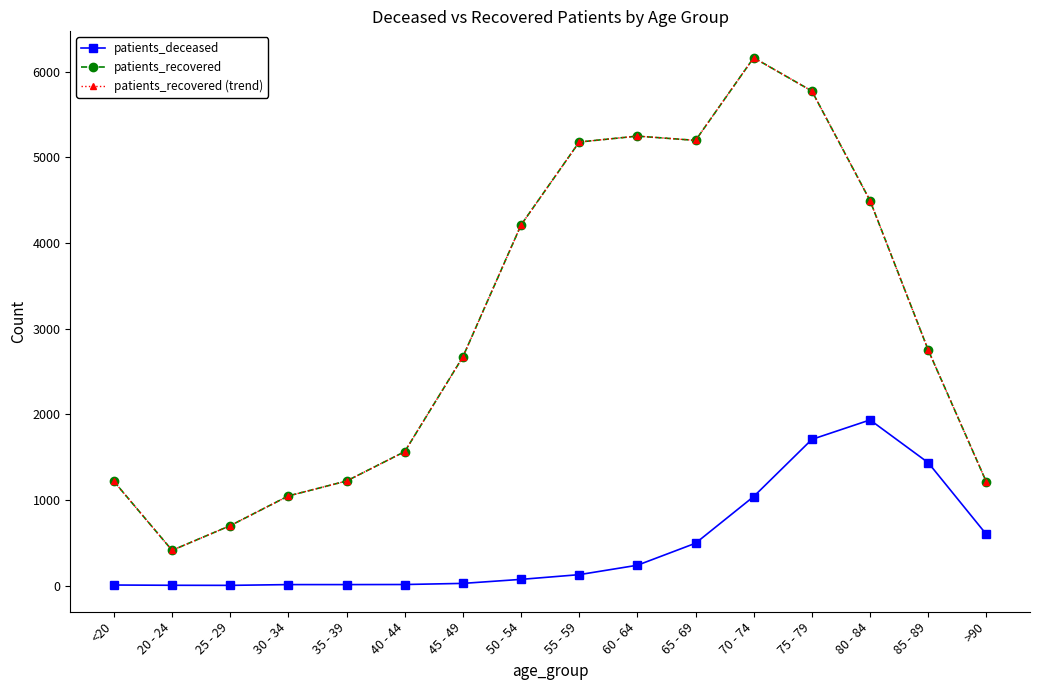

True or false: patients_recovered has more than 2 points higher than both neighbors.

False